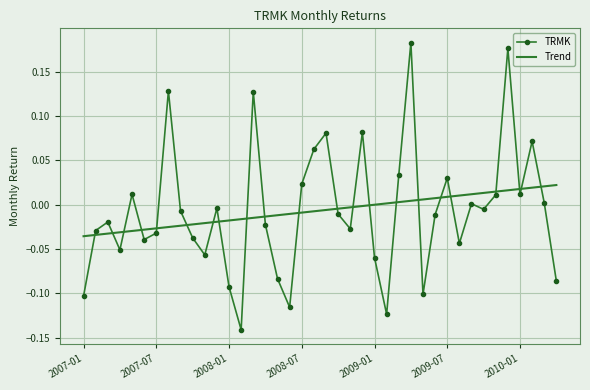

List the series in order of their peak value, highest first.

TRMK, Trend